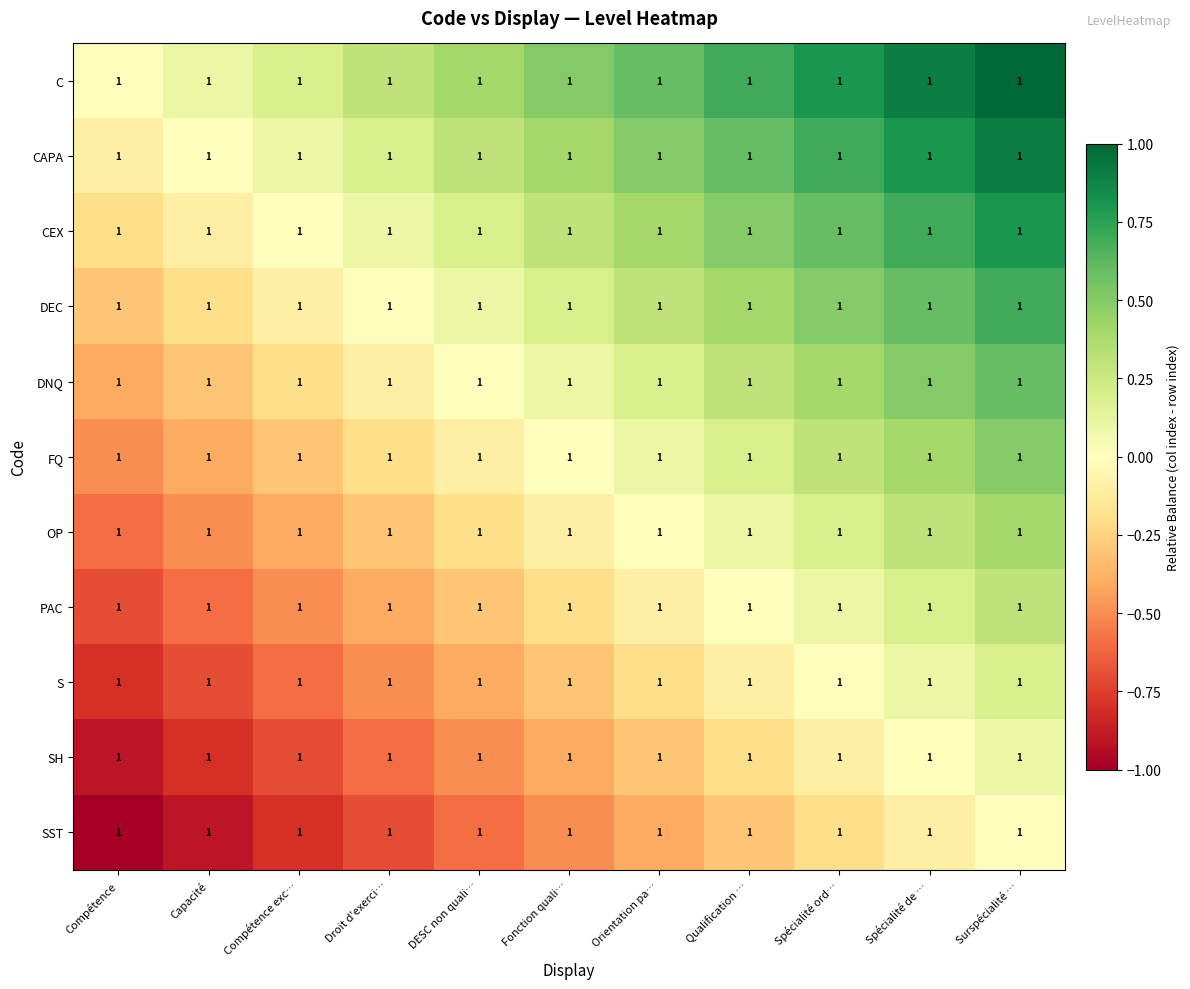

What is the greatest value displayed?

1.0